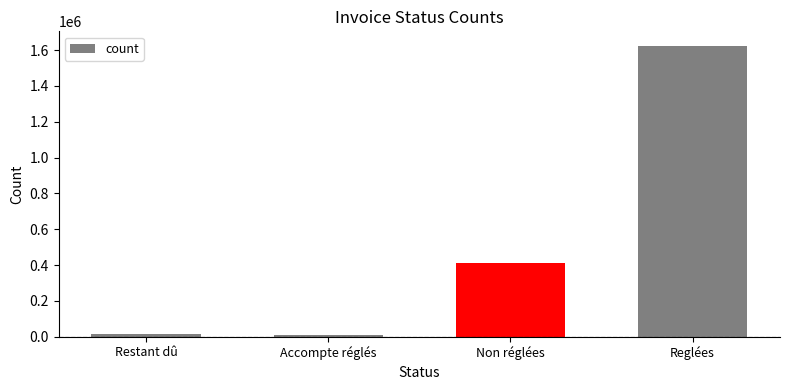

Which has a higher value, Accompte réglés or Non réglées?

Non réglées